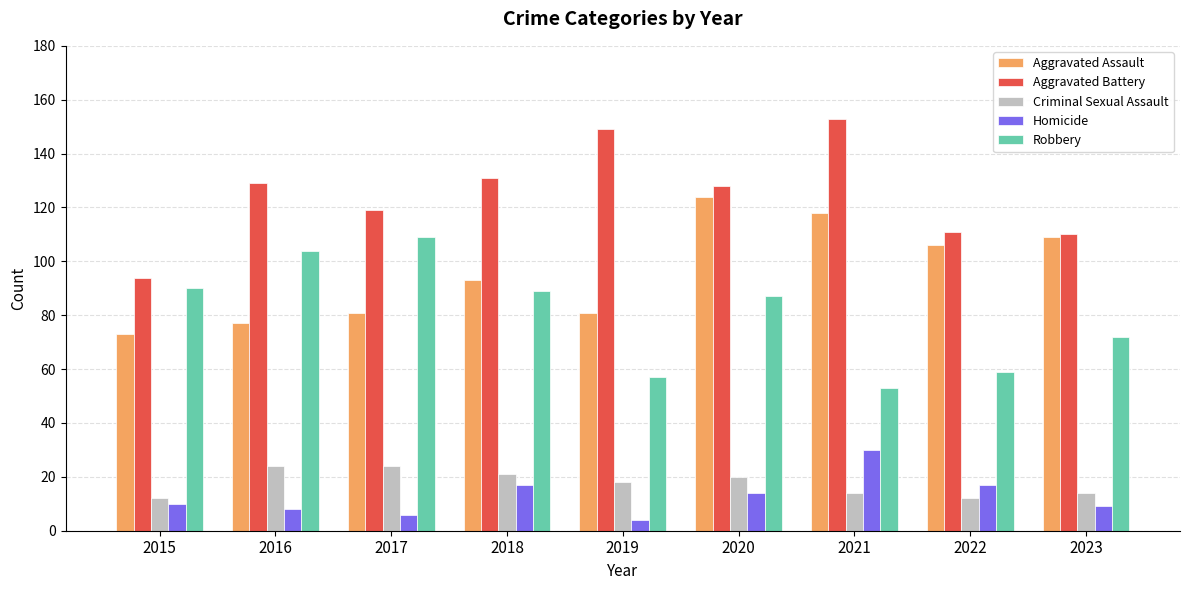

The value of Aggravated Battery at 2019 is 102. True or false?

False